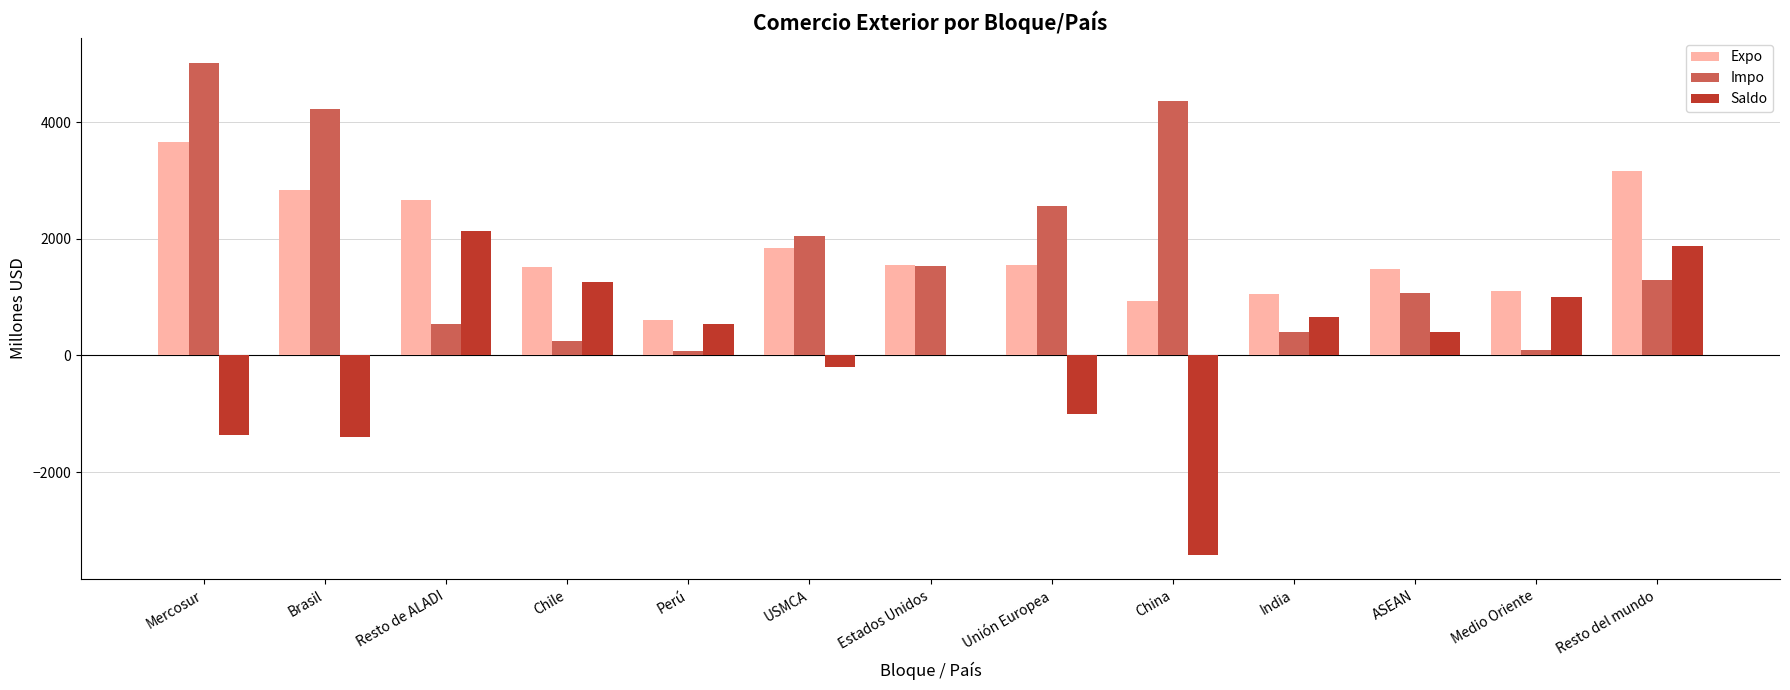

How many data points does each series have?

13